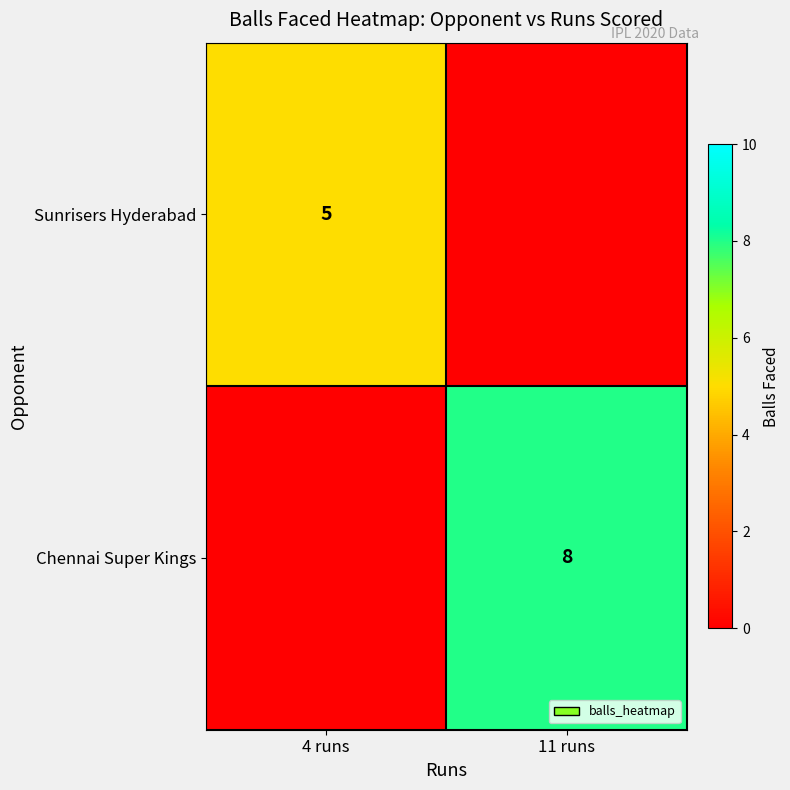

The value of Chennai Super Kings at 11 runs is 4. True or false?

False